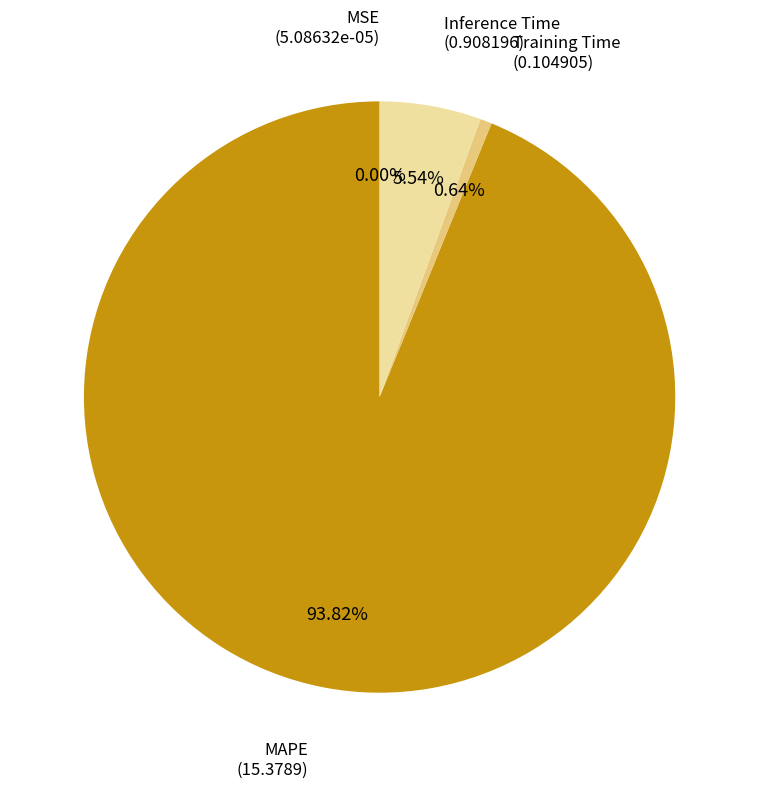

Which slice is the largest?

MAPE